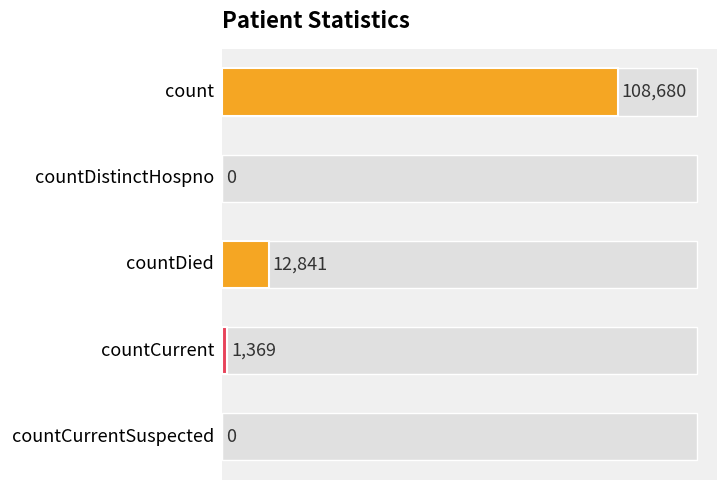

What is the change in value from countDistinctHospno to countCurrent?

+1369